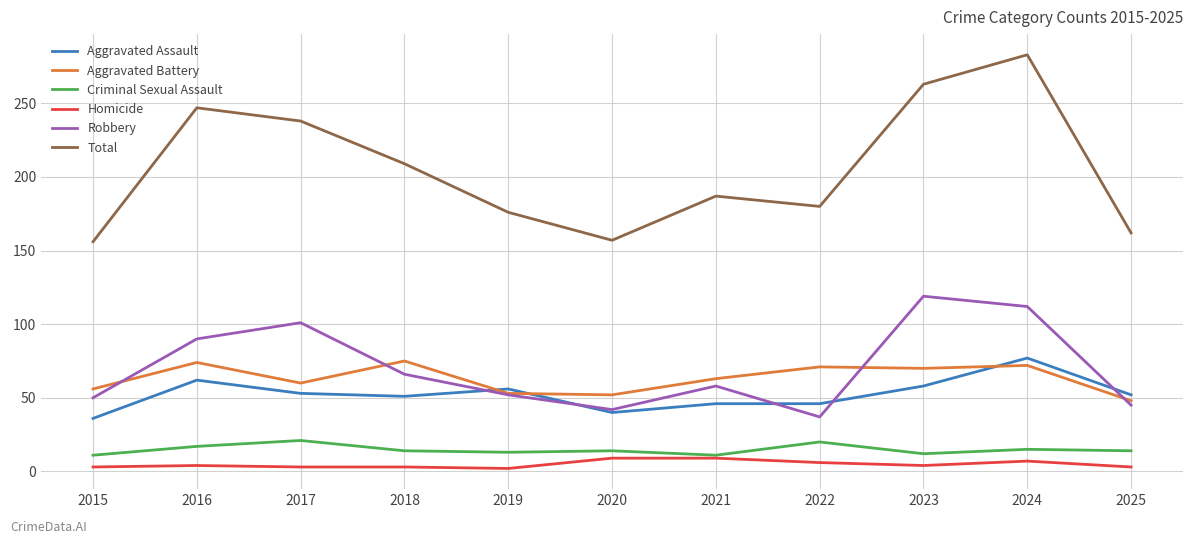

What are all the series names shown in the legend?

Aggravated Assault, Aggravated Battery, Criminal Sexual Assault, Homicide, Robbery, Total